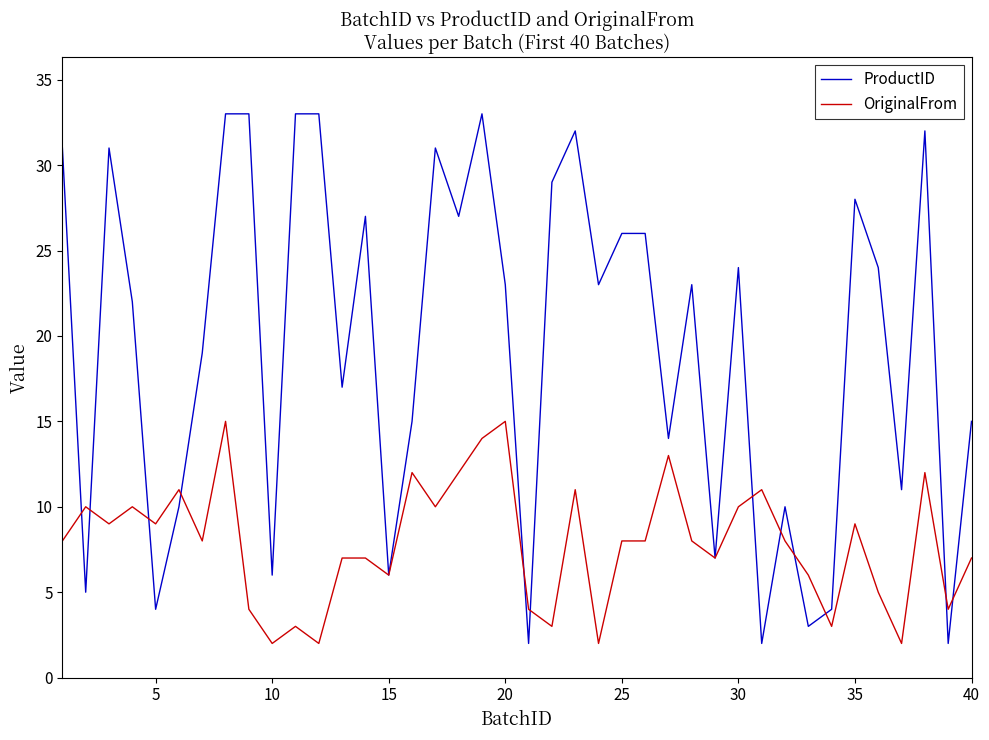

Which series has the largest range (max minus min)?

ProductID